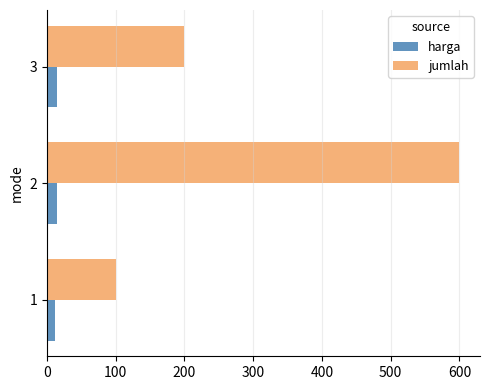

Which category has the highest value in the jumlah series?

2